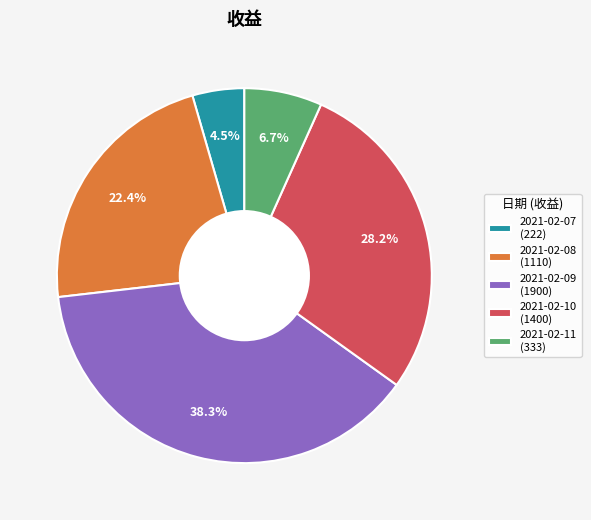

What is the ratio of the value at 2021-02-07 to the value at 2021-02-11?

0.7